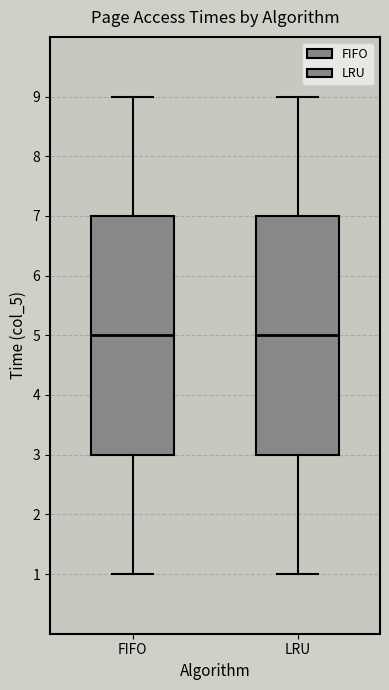

Reading left to right, read every box against the y-axis: the position of its median line, the range the box covers, and the ends of its whiskers. The values are not printed on the chart, so give them approximately, as read against the axis.

FIFO: median 5, box 3 to 7, whiskers 1 to 9
LRU: median 5, box 3 to 7, whiskers 1 to 9